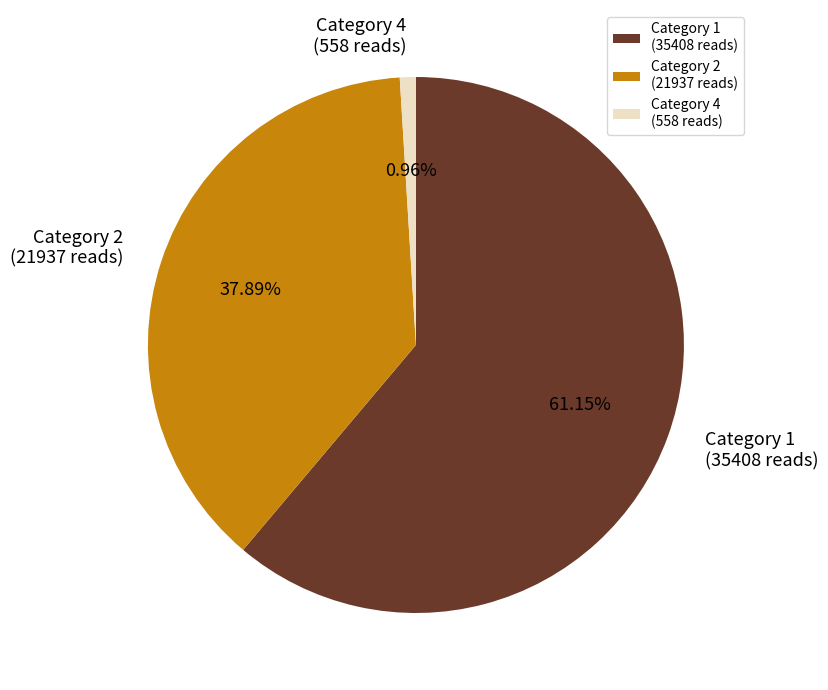

Does any single category account for the majority?

Yes